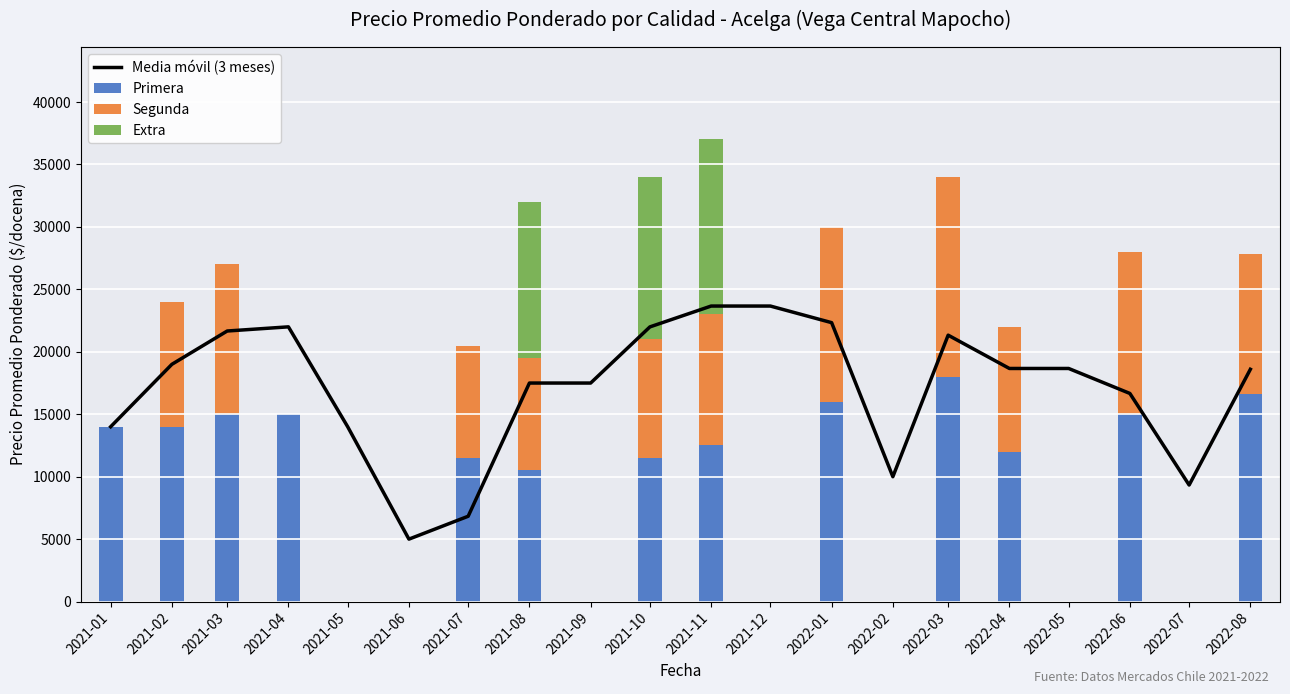

How many groups of bars are there?

20